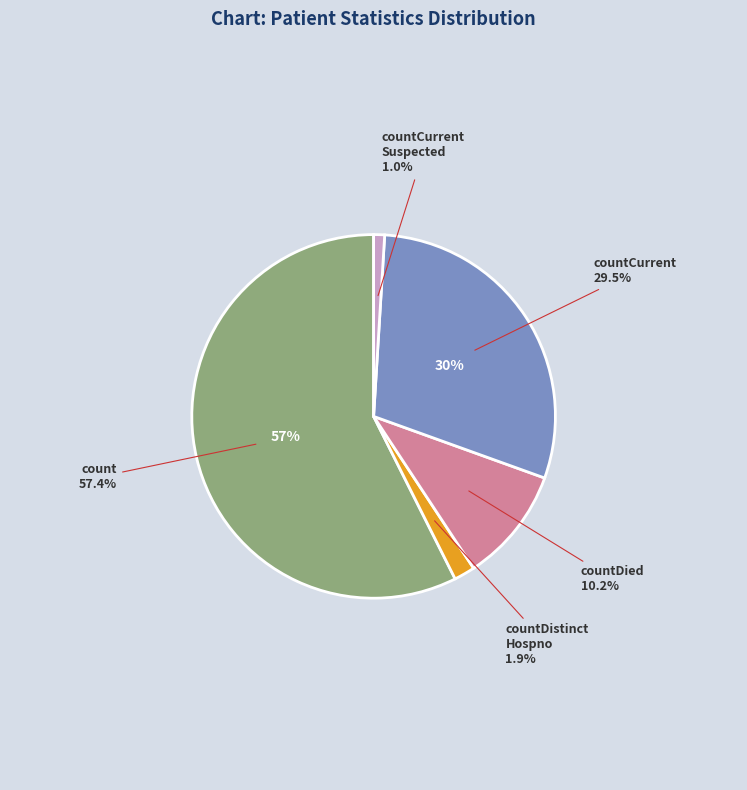

Does countCurrentSuspected account for over 50% of the chart?

No